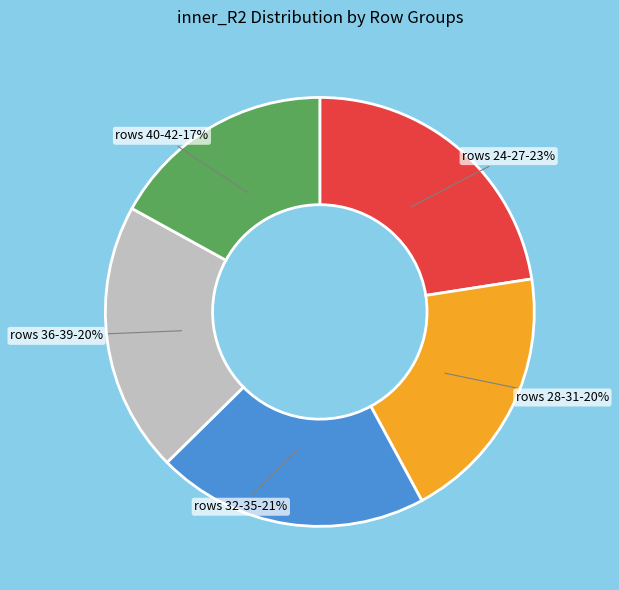

To the nearest percent, what is the average slice percentage?

20%